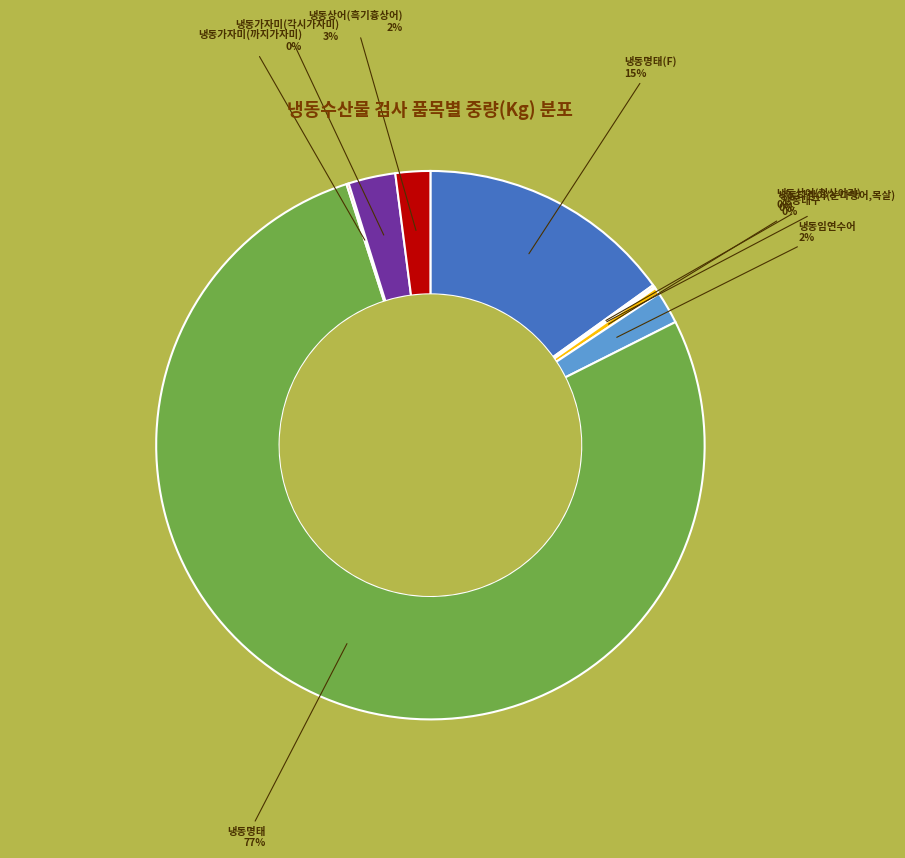

To the nearest percent, what portion does 냉동가자미(각시가자미) represent?

3%